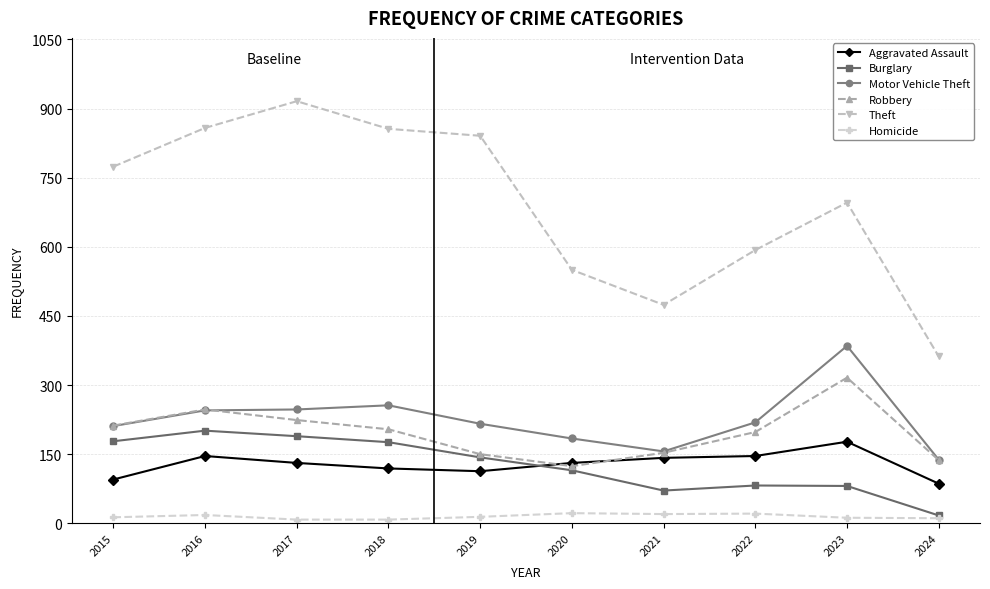

True or false: Theft has more than 0 points higher than both neighbors.

True